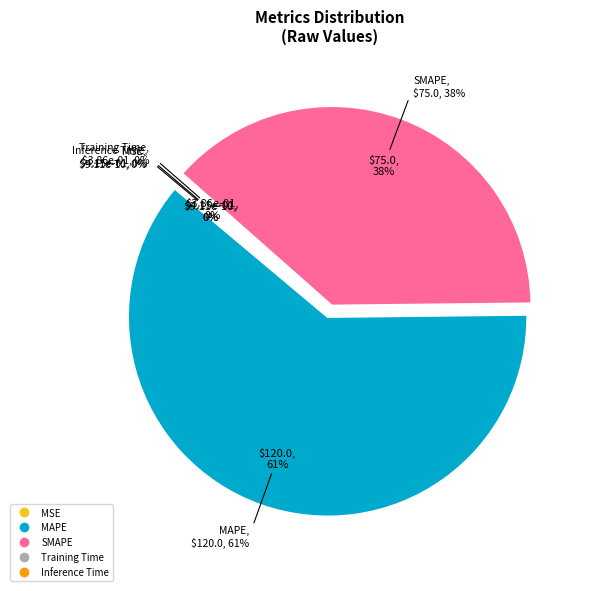

What percentage is NOT represented by Inference Time?

99.8%